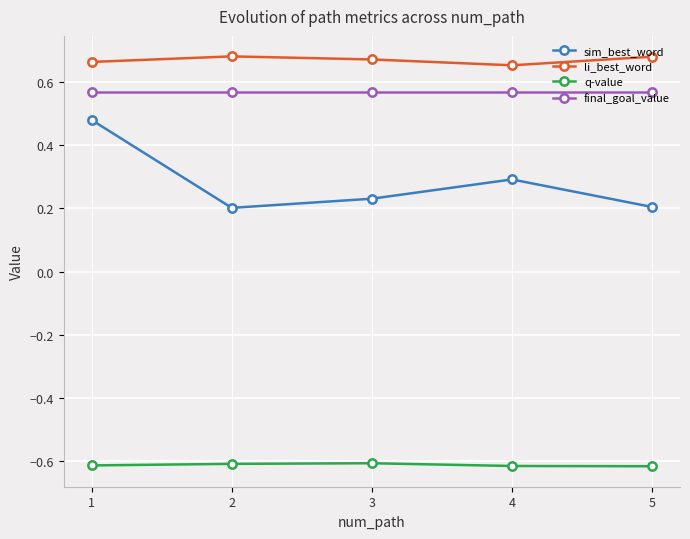

What is the spread (max minus min) of values at 1?

1.3